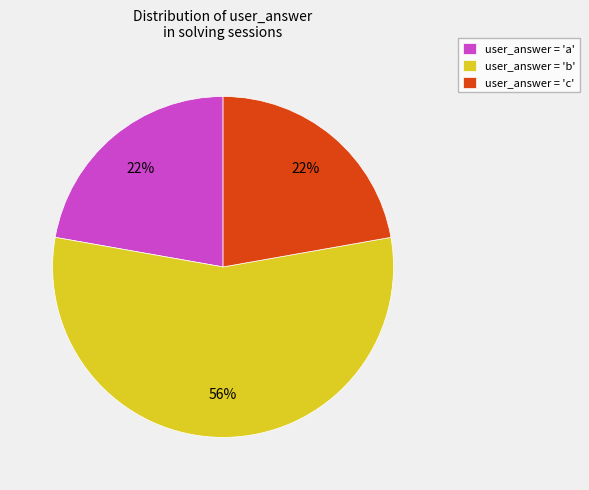

Which slice is the largest?

user_answer = 'b'